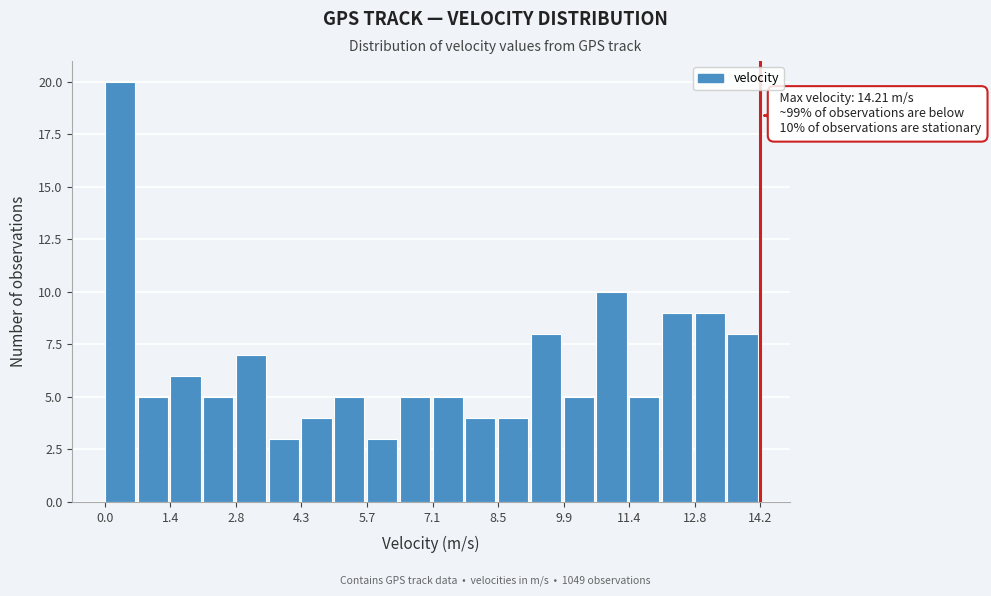

Around what value on the x-axis is the tallest bar? Give the approximate position of its centre, as read against the axis.

0.4